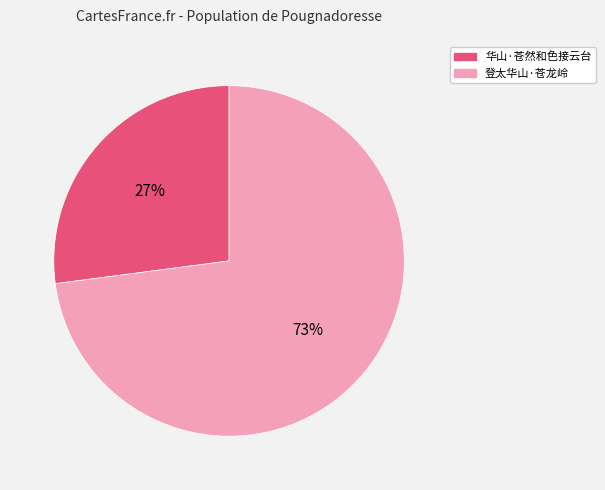

Which has a higher value, 登太华山·苍龙岭 or 华山·苍然和色接云台?

登太华山·苍龙岭